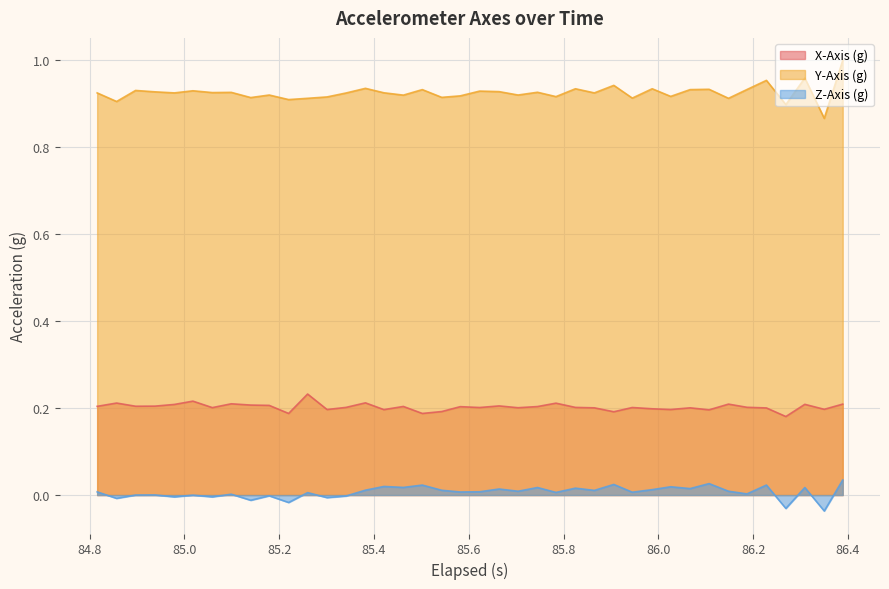

Which series has the largest total across all categories?

Y-Axis (g)